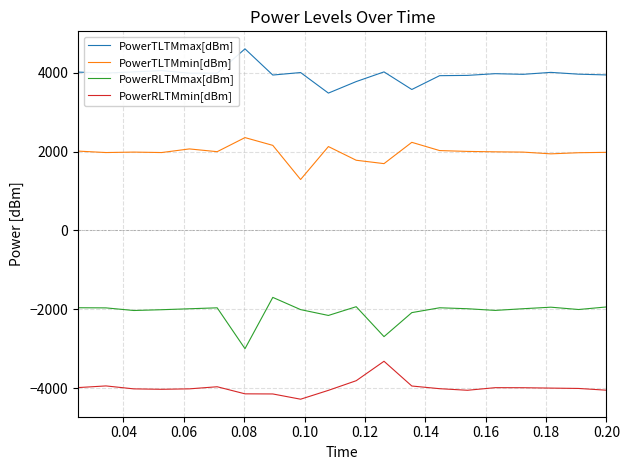

True or false: PowerTLTMmin[dBm] and PowerRLTMmax[dBm] cross at least once.

False